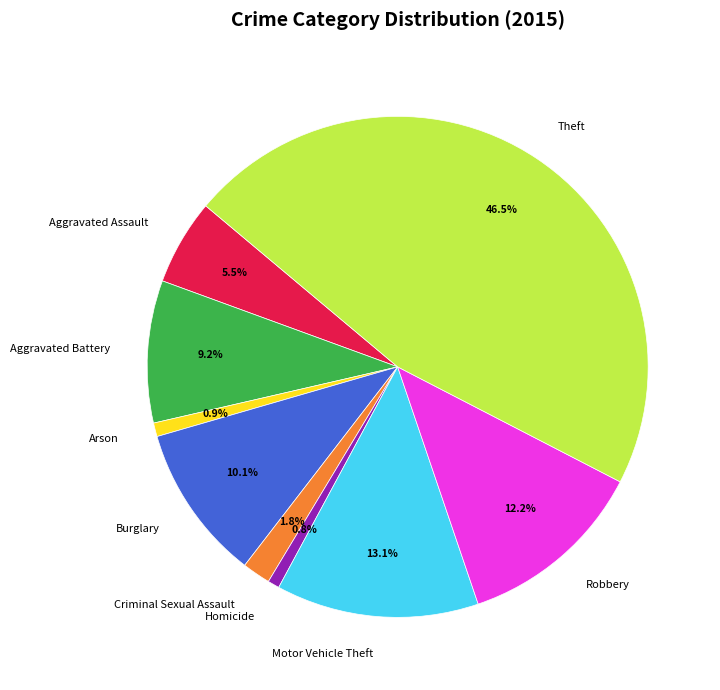

Which slice is the largest?

Theft